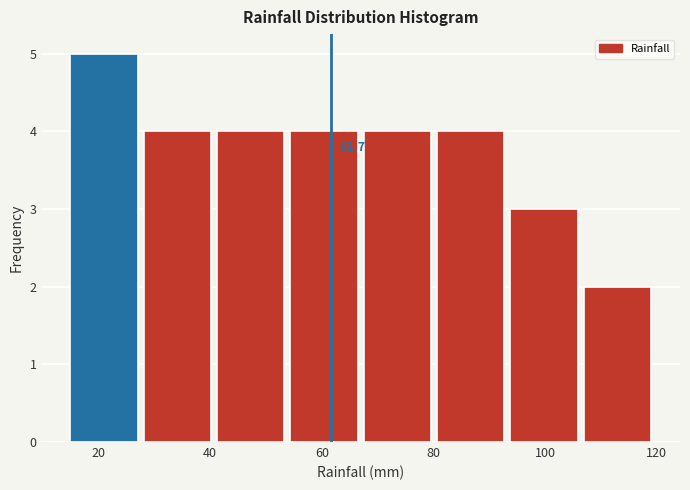

Over which range of the x-axis is the bar tallest?

16 to 28